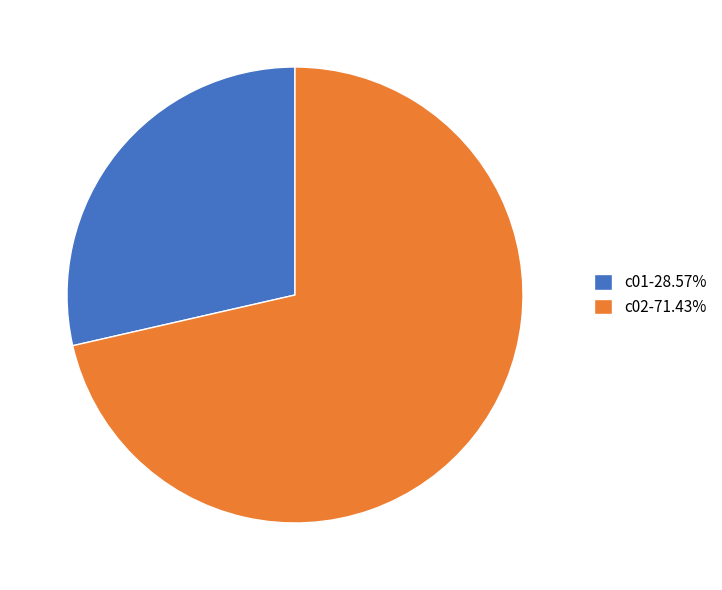

What is the largest slice in the pie chart?

c02